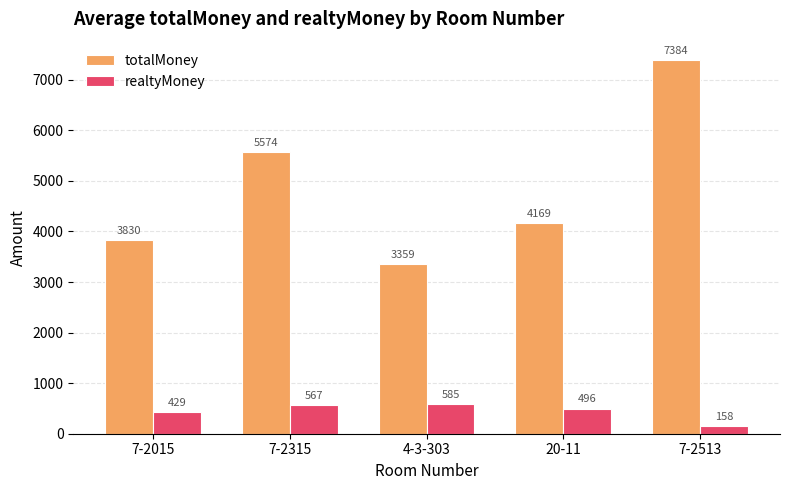

True or false: realtyMoney has a value of 757.6 at 20-11.

False